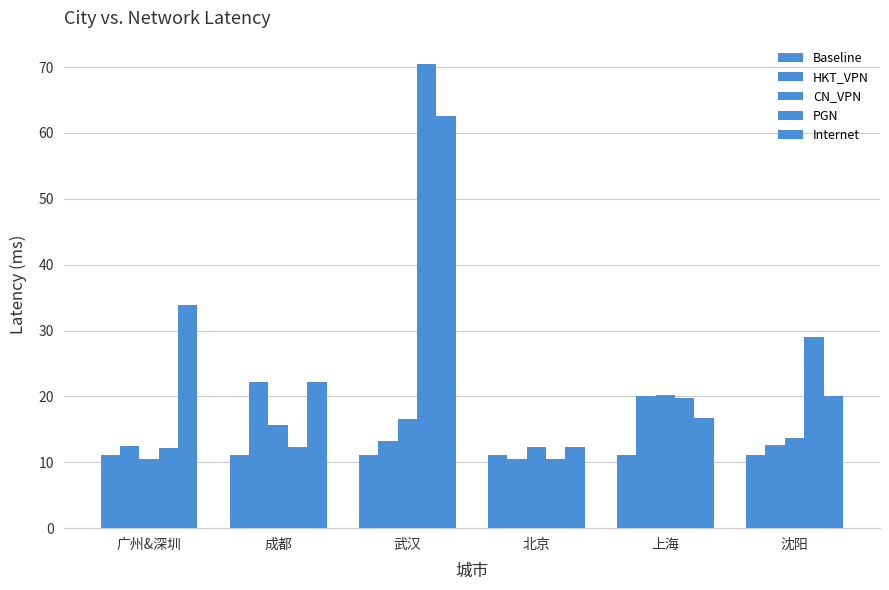

List the series in order of their peak value, lowest first.

Baseline, CN_VPN, HKT_VPN, Internet, PGN